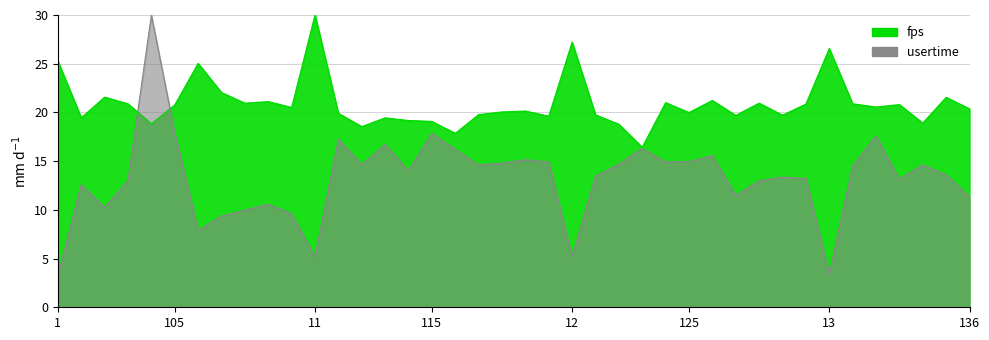

What is the spread (max minus min) of values at 120?

4.7